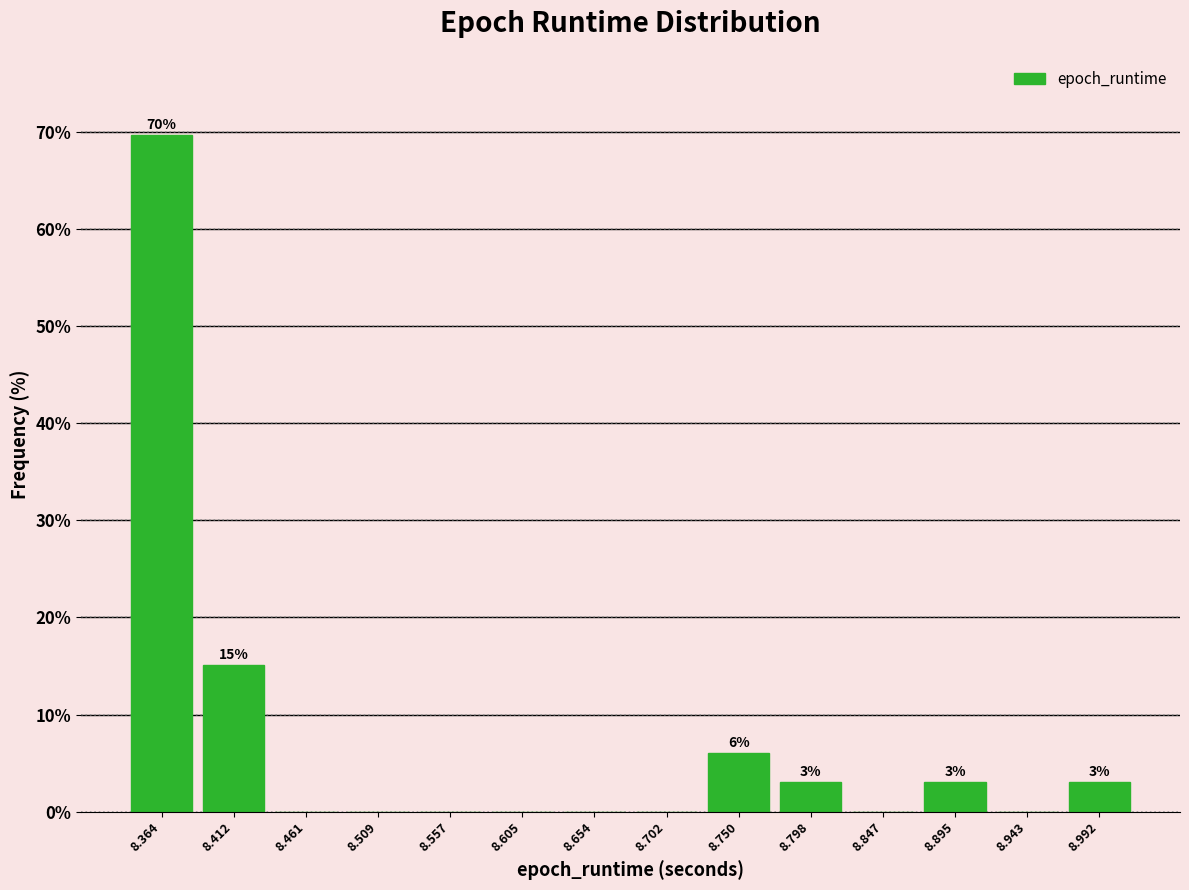

Over which range of the x-axis is the bar tallest?

8.340 to 8.390